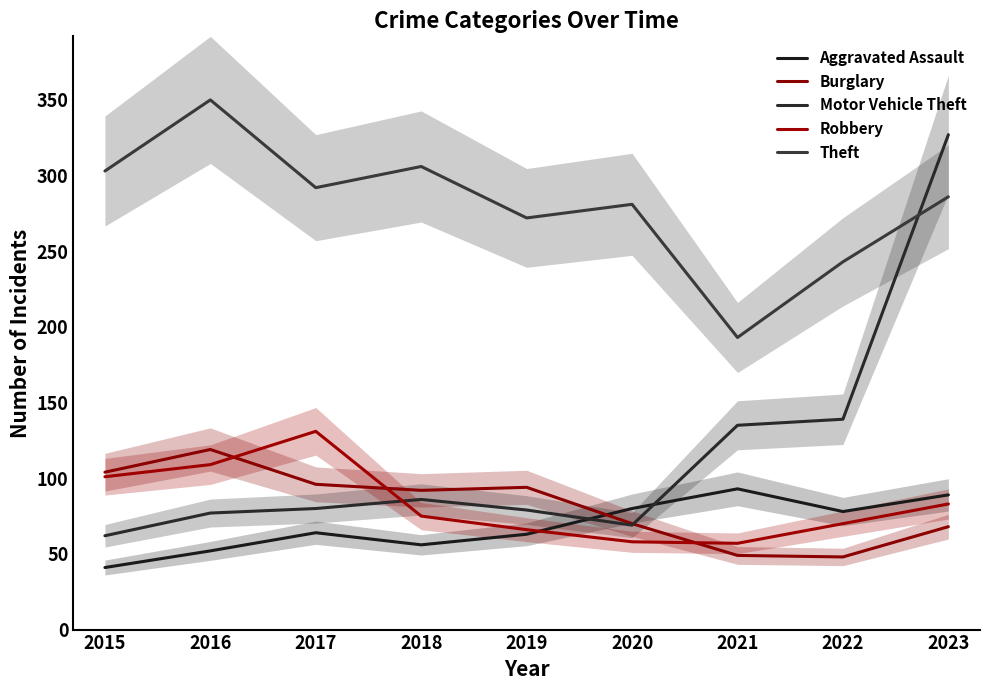

Reading right to left, what are all the values shown in this chart?

Aggravated Assault: 89	78	93	80	63	56	64	52	41
Burglary: 68	48	49	70	94	92	96	119	104
Motor Vehicle Theft: 327	139	135	69	79	86	80	77	62
Robbery: 83	70	57	58	66	75	131	109	101
Theft: 286	243	193	281	272	306	292	350	303